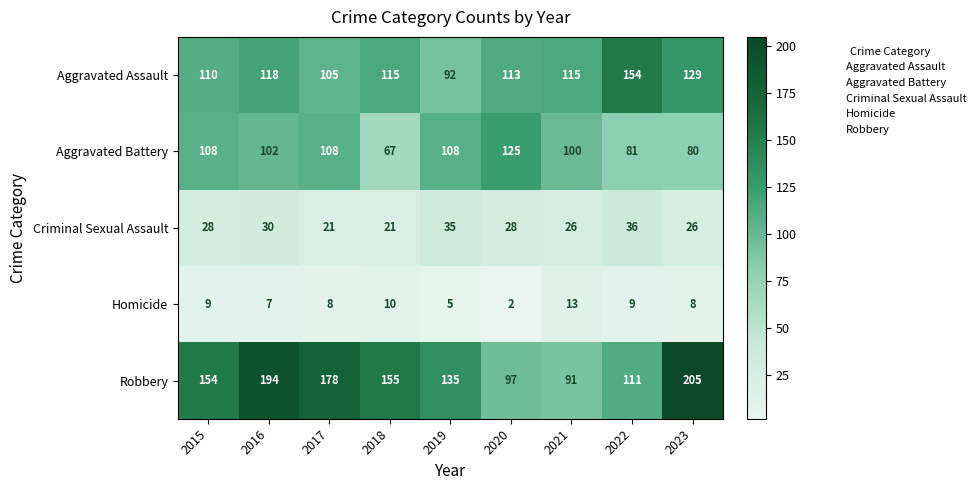

At which label does Robbery reach its peak?

2023